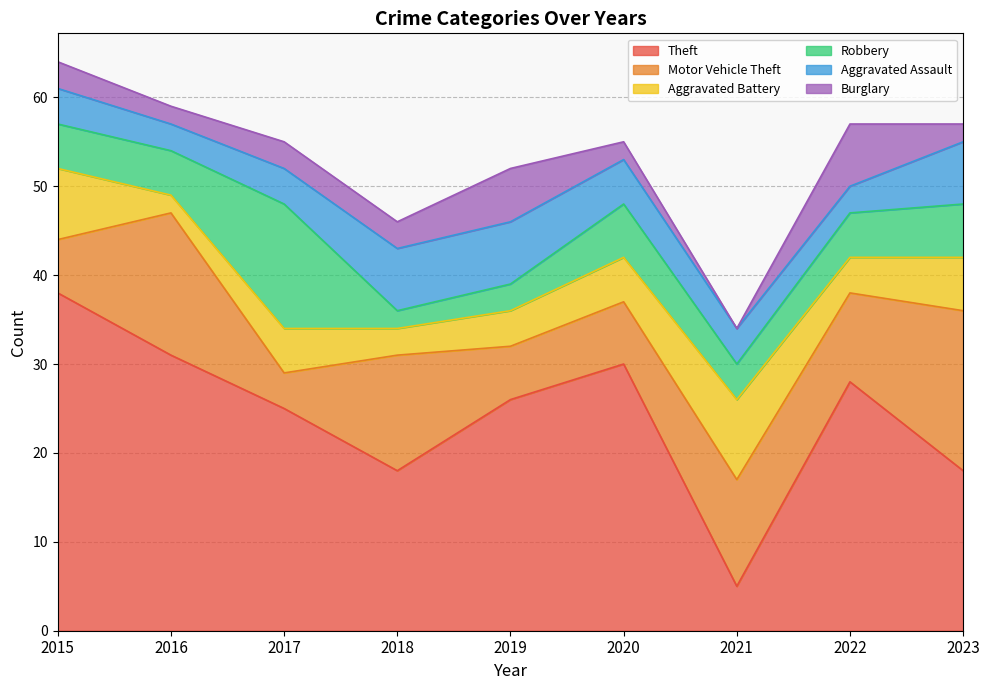

True or false: Aggravated Battery has more than 2 interior local peaks.

False